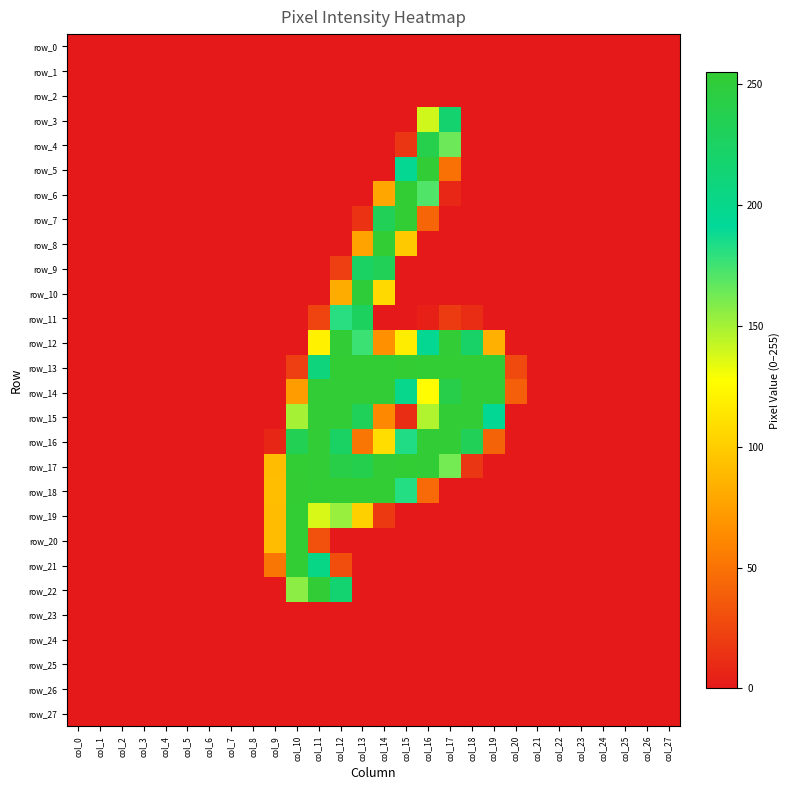

At which label is row_8 closest to 127?

col_15